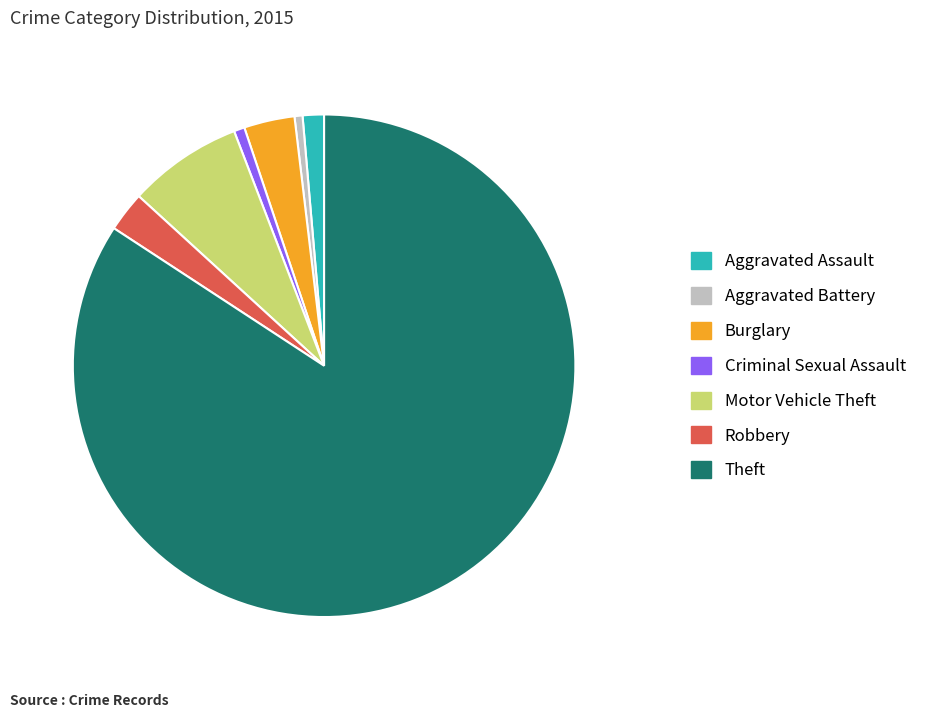

Which has a higher value, Theft or Robbery?

Theft